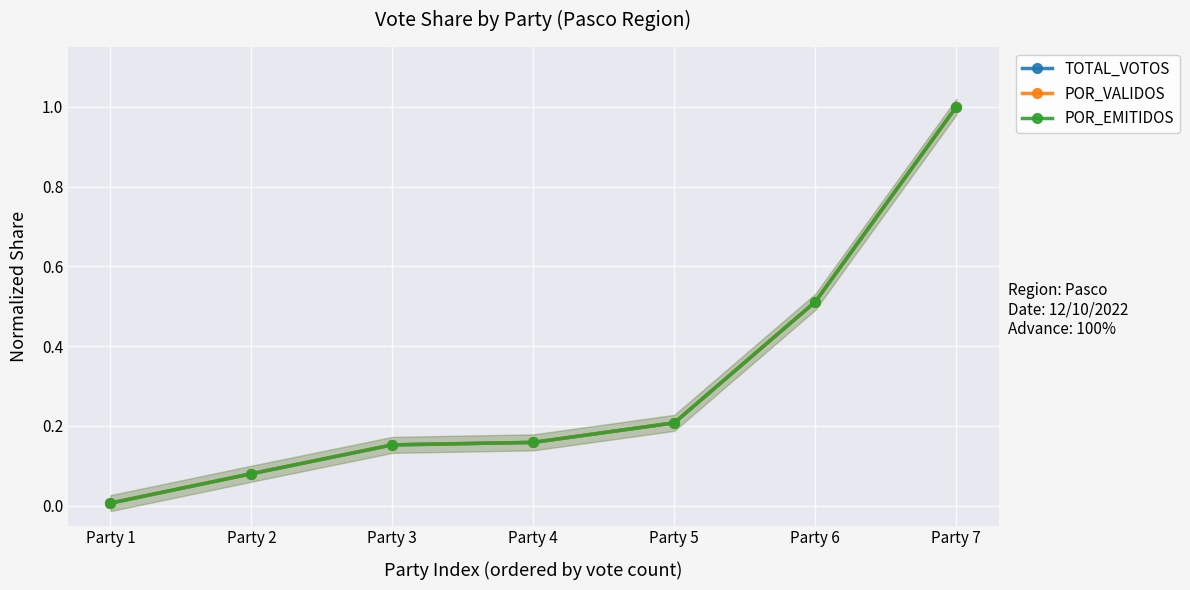

Which series ends up on top after the final intersection of TOTAL_VOTOS and POR_VALIDOS?

POR_VALIDOS